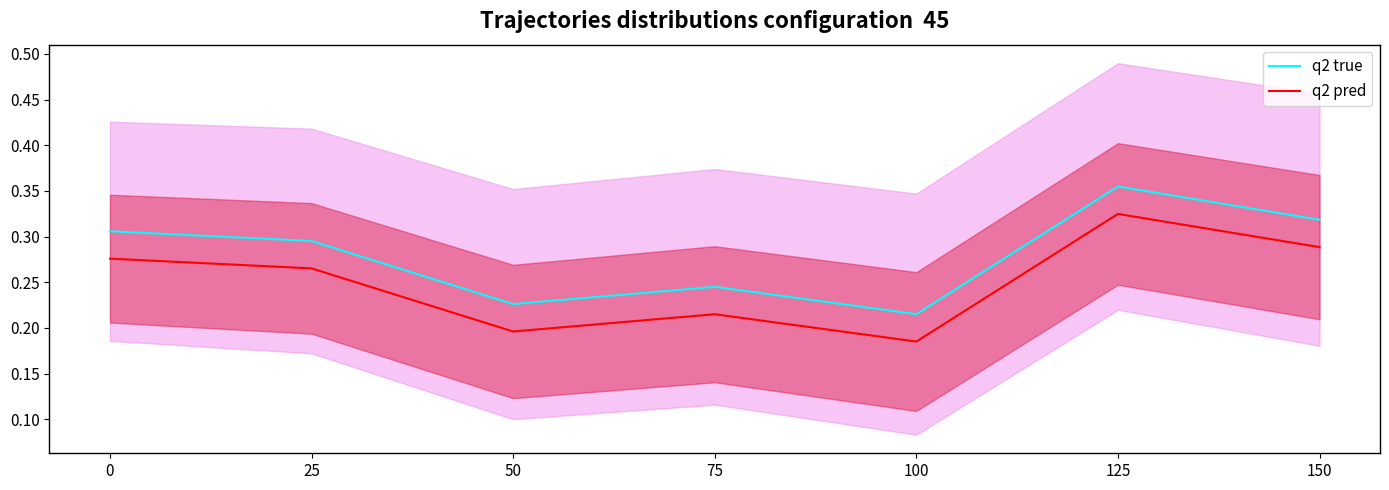

Reading left to right, transcribe all the data shown in this chart.

q2 true: 0=0.3	25=0.3	50=0.2	75=0.2	100=0.2	125=0.4	150=0.3
q2 pred: 0=0.3	25=0.3	50=0.2	75=0.2	100=0.2	125=0.3	150=0.3